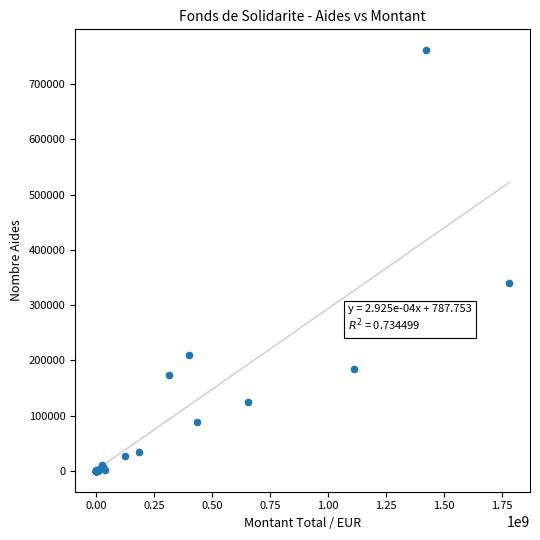

What Y value in the scatter plot is closest to 380724?

339687